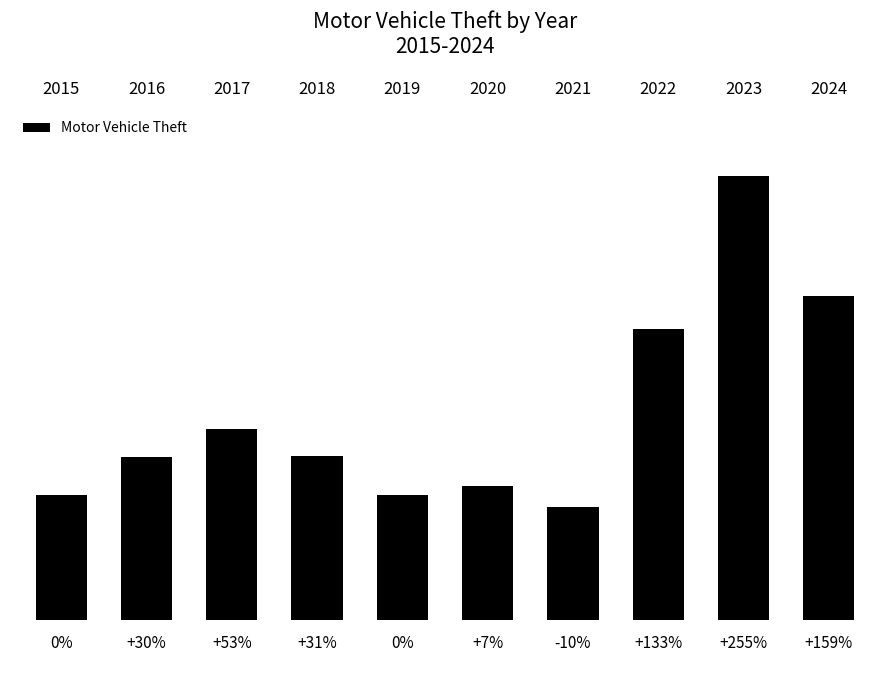

Reading right to left, extract all data points from this chart.

2024=324	2023=444	2022=291	2021=113	2020=134	2019=125	2018=164	2017=191	2016=163	2015=125